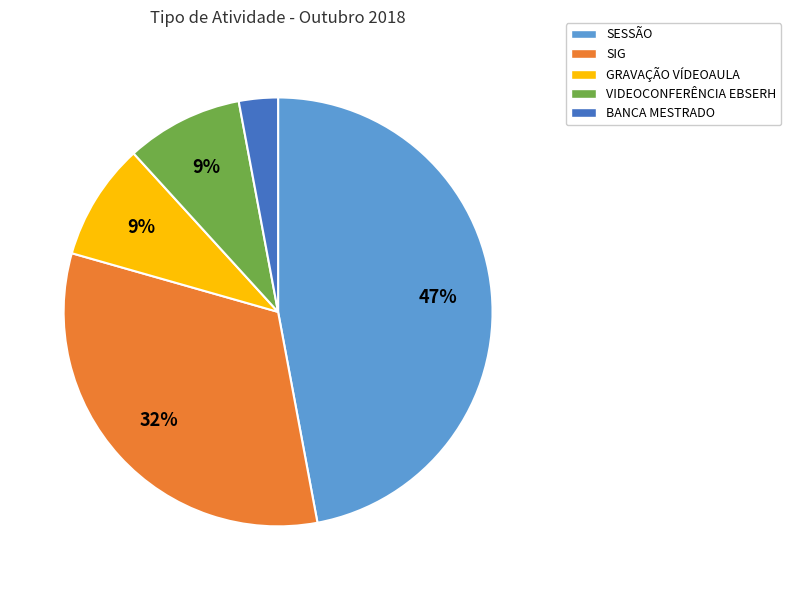

Is there any slice that represents more than half of the pie?

No